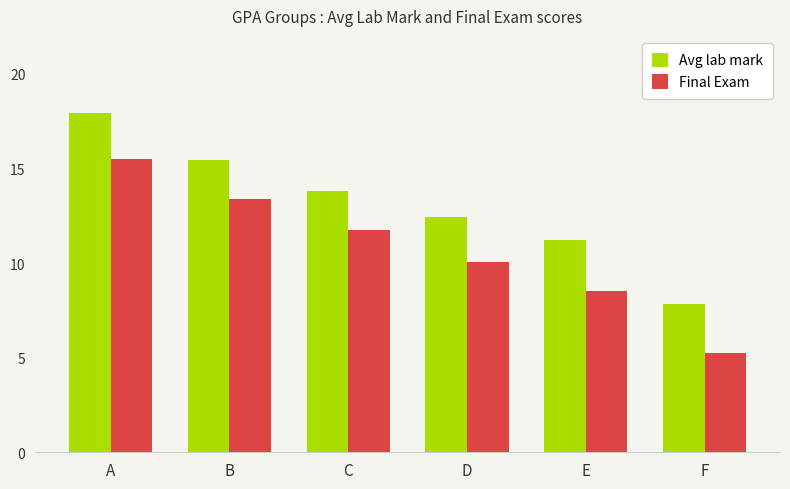

Rank the series by their average value, from lowest to highest.

Final Exam, Avg lab mark